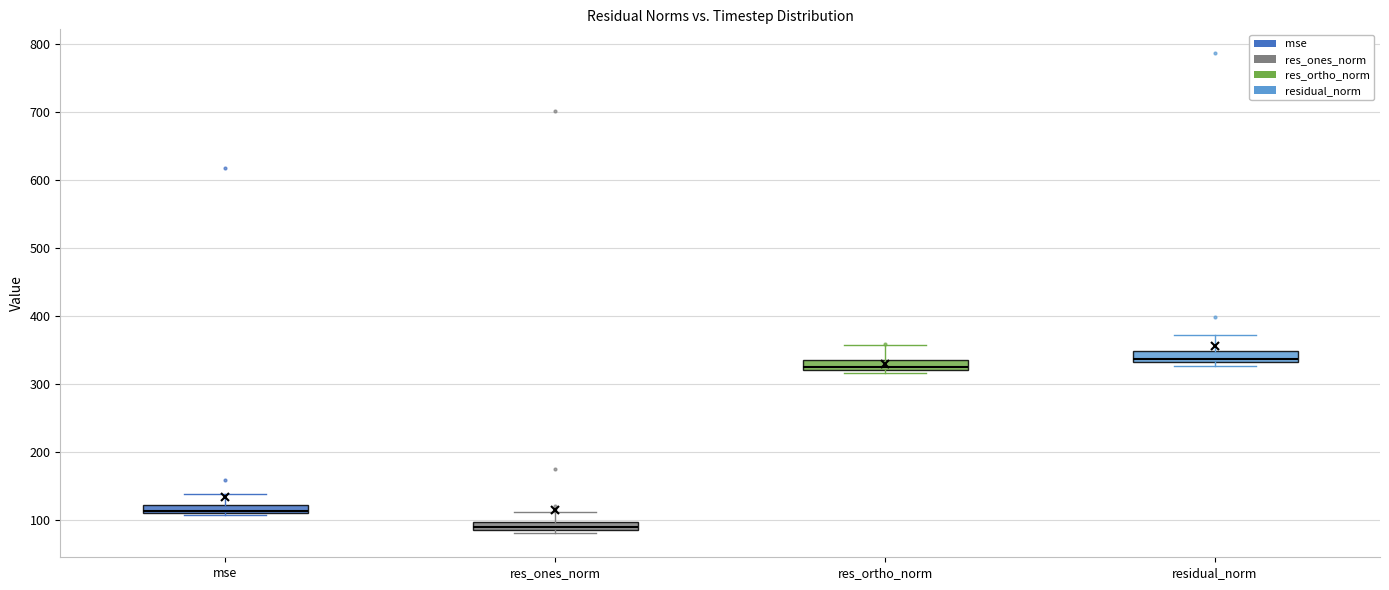

Which box has the lowest median line?

res_ones_norm